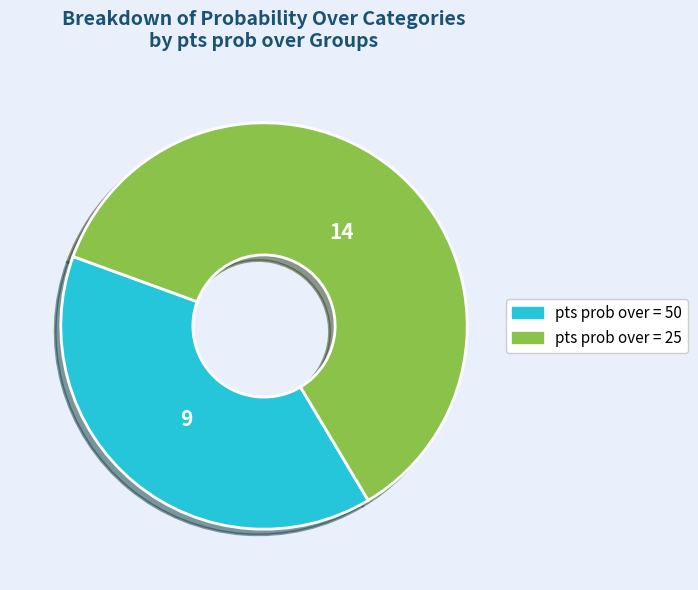

Is there a majority slice in this chart?

Yes